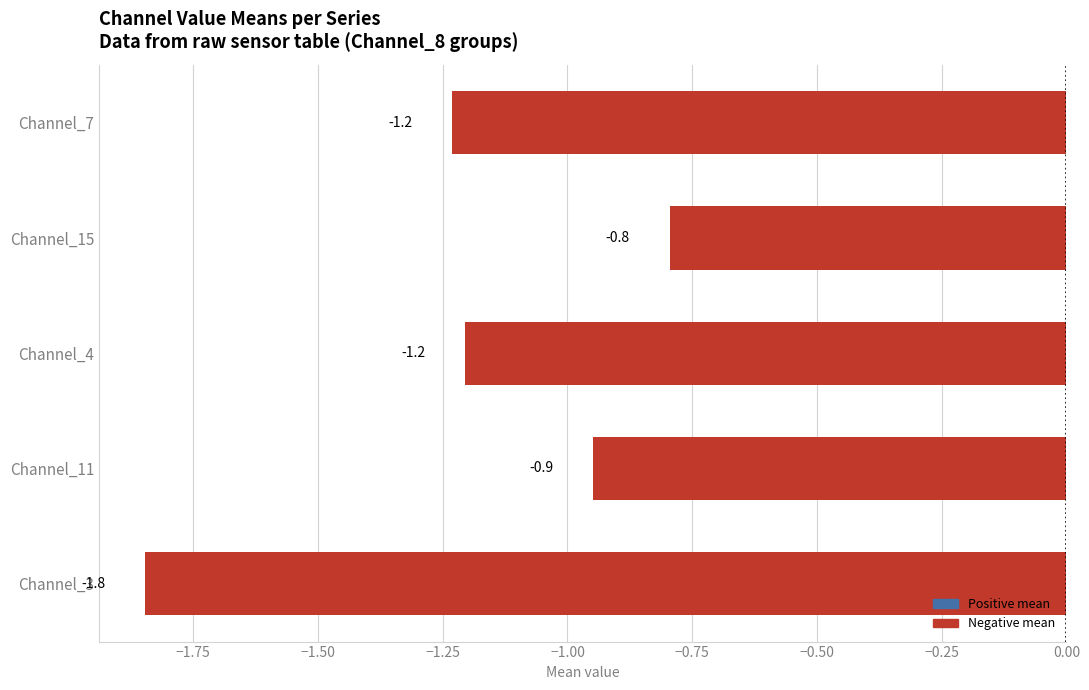

The chart shows a value of -1.3 at Channel_15. True or false?

False